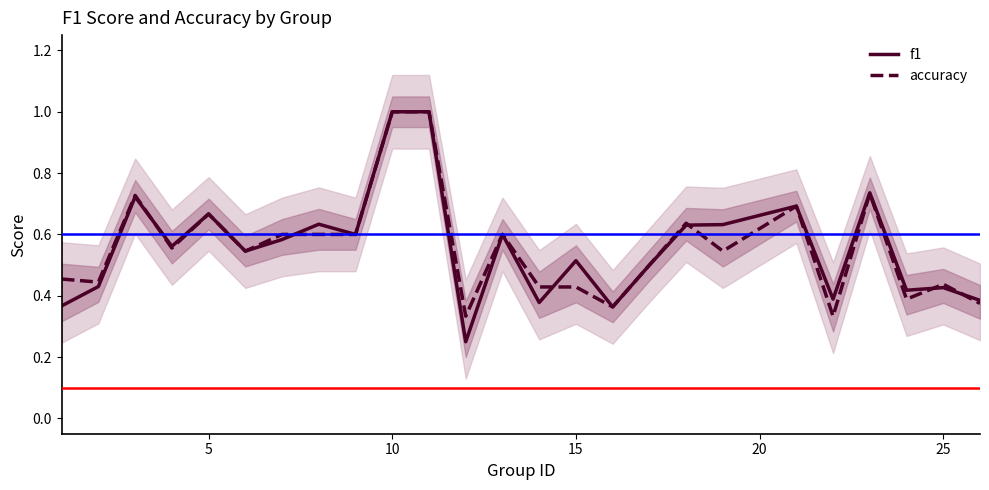

What is the maximum value for f1?

1.0